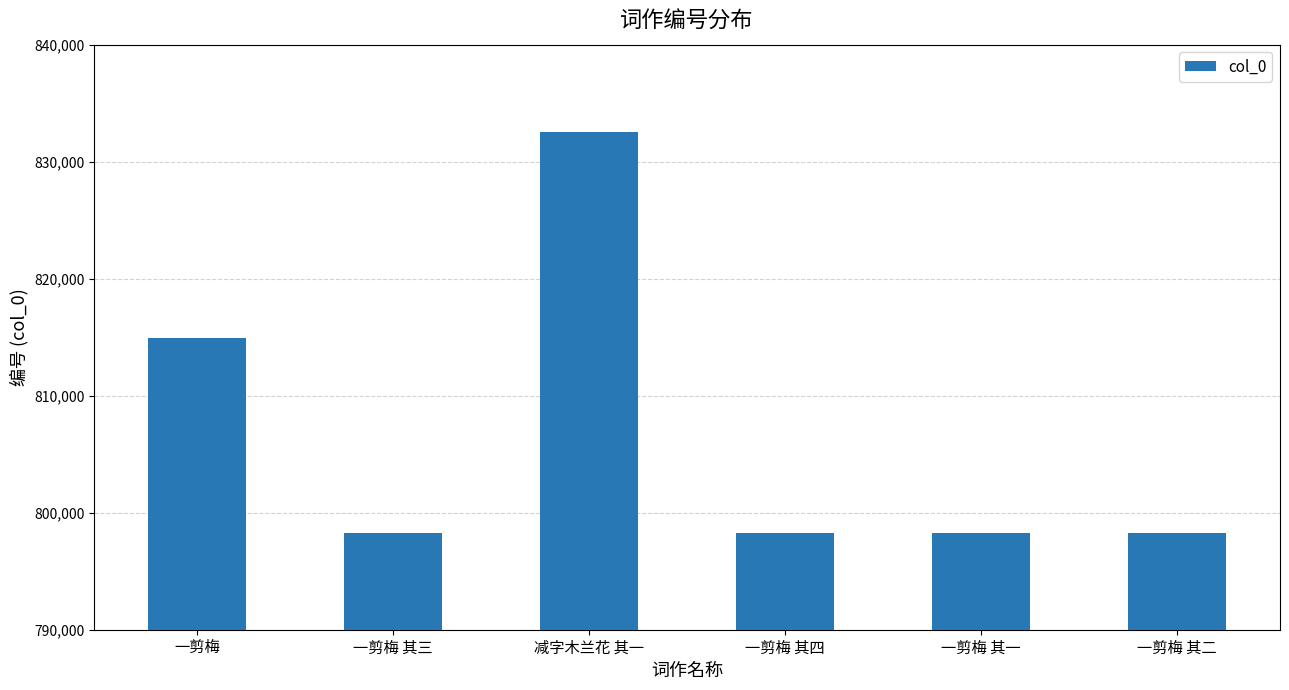

What is the change in value from 一剪梅 其四 to 一剪梅 其二?

-2